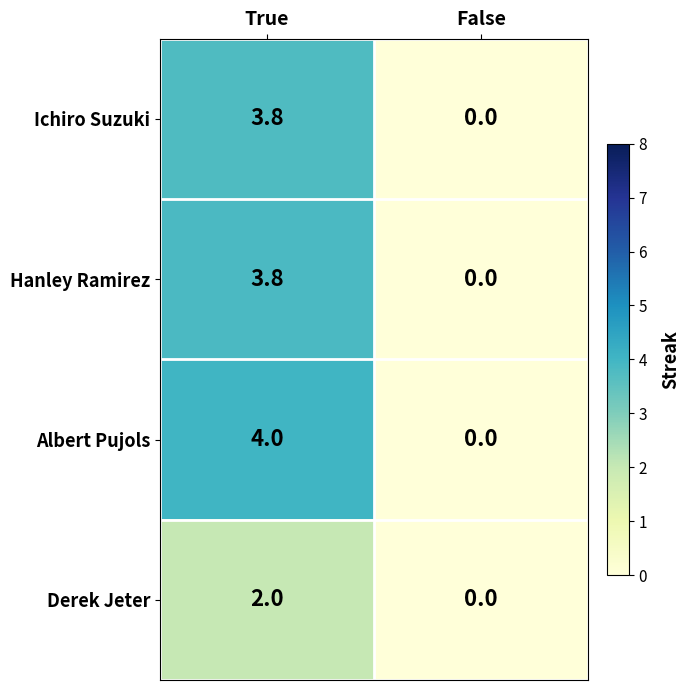

What is the greatest value displayed?

4.0